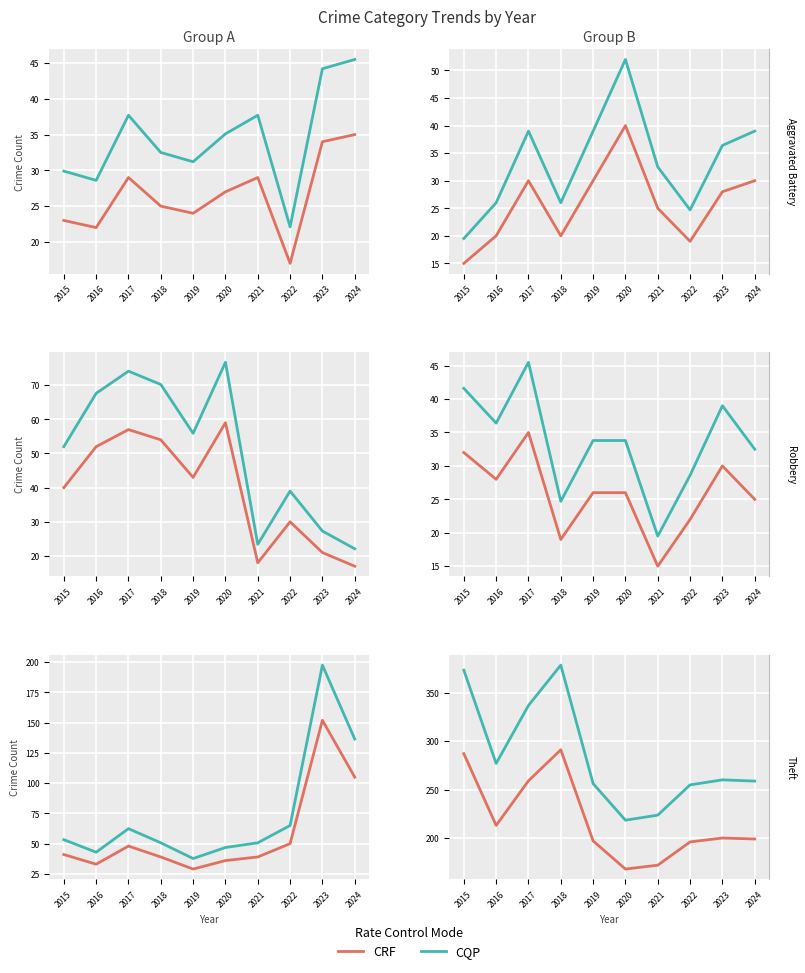

What value does the CRF series have at 2018?

291.0